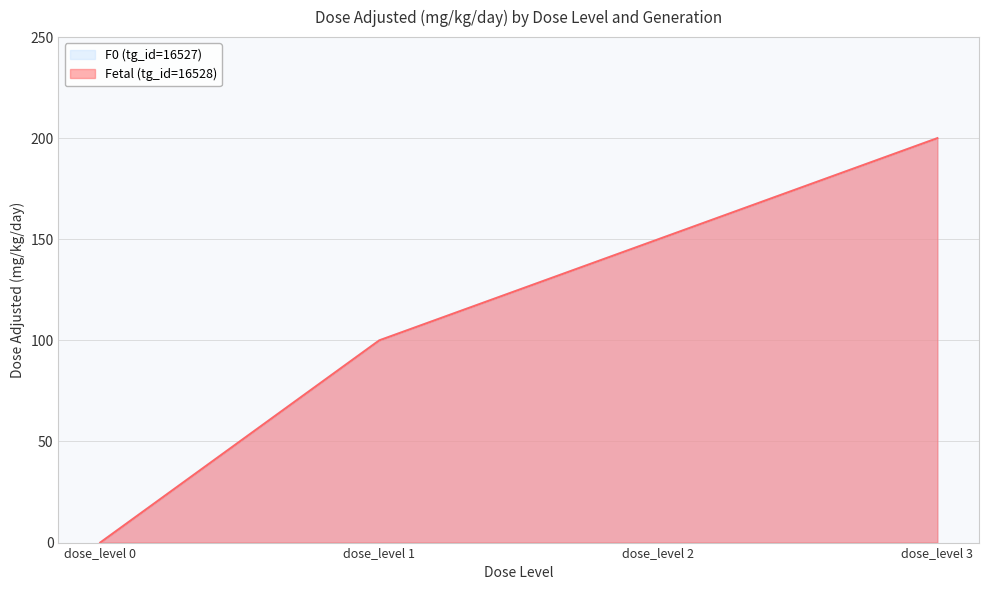

How many lines are shown in the chart?

2